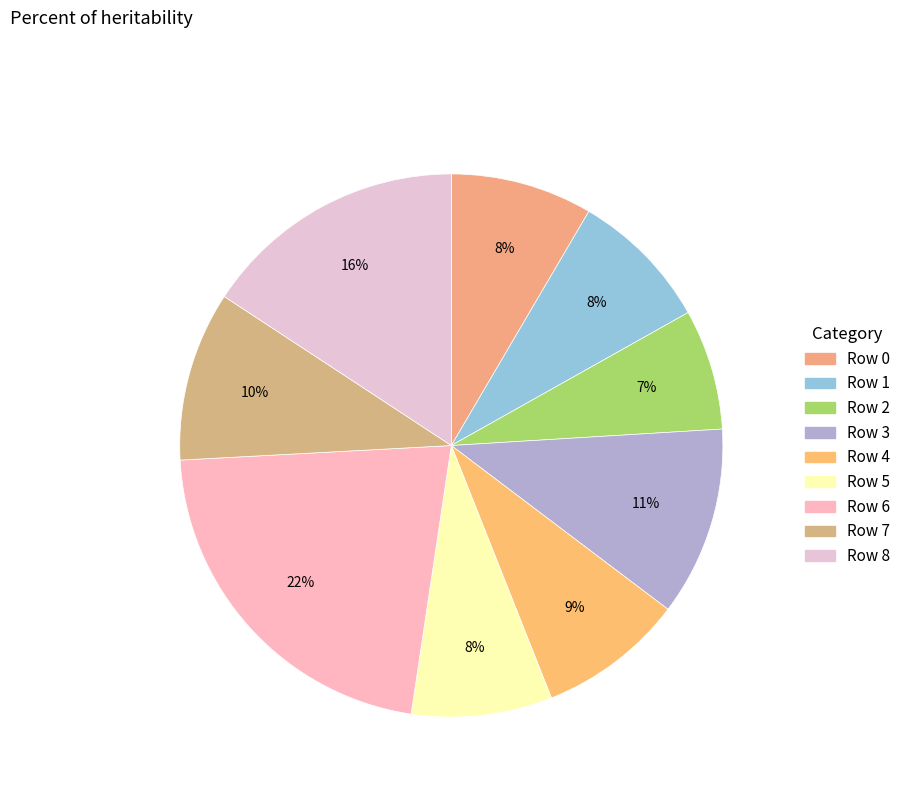

Count the number of slices in the pie.

9